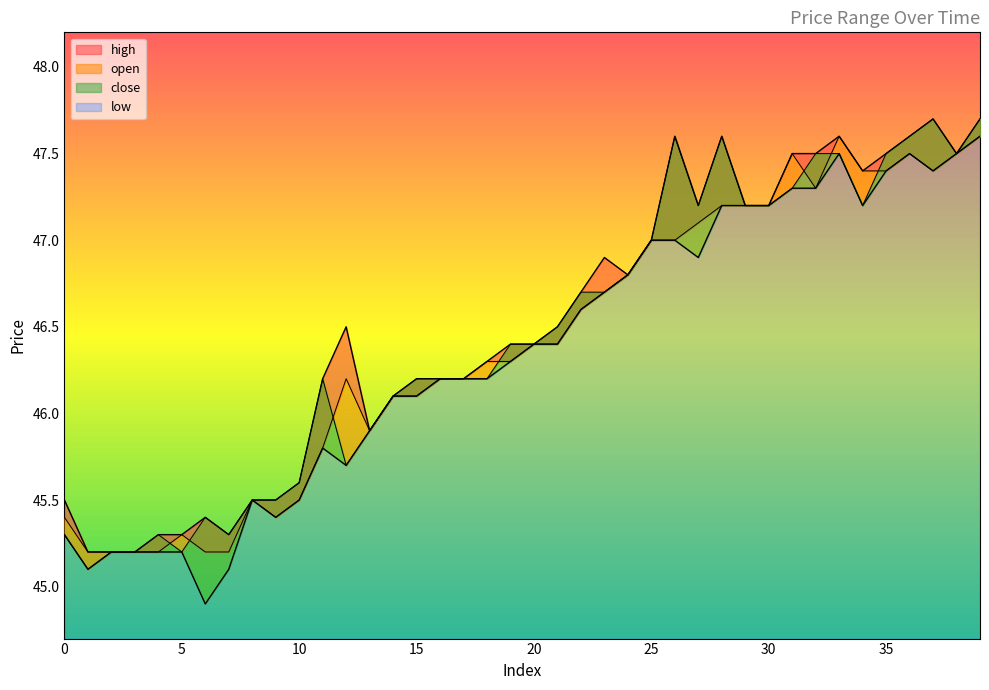

In high, how many points are lower than both neighbors (excluding endpoints)?

6